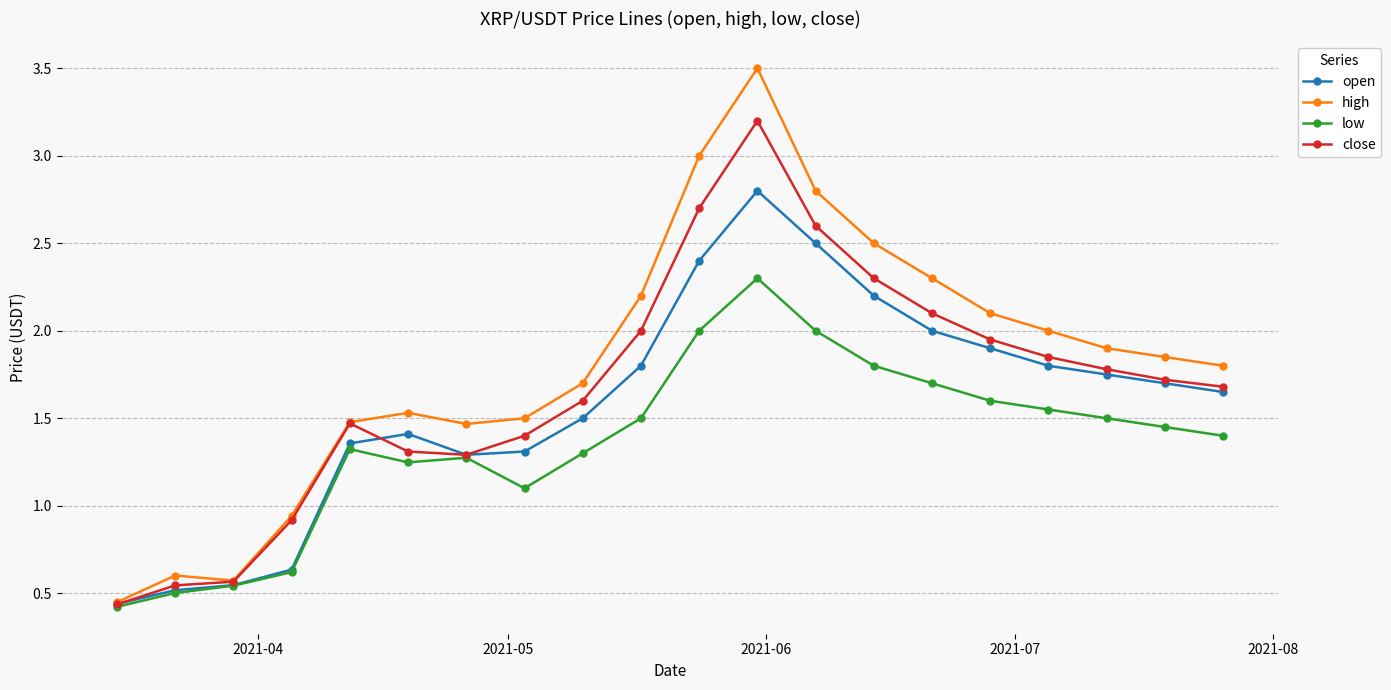

How many lines are shown in the chart?

4